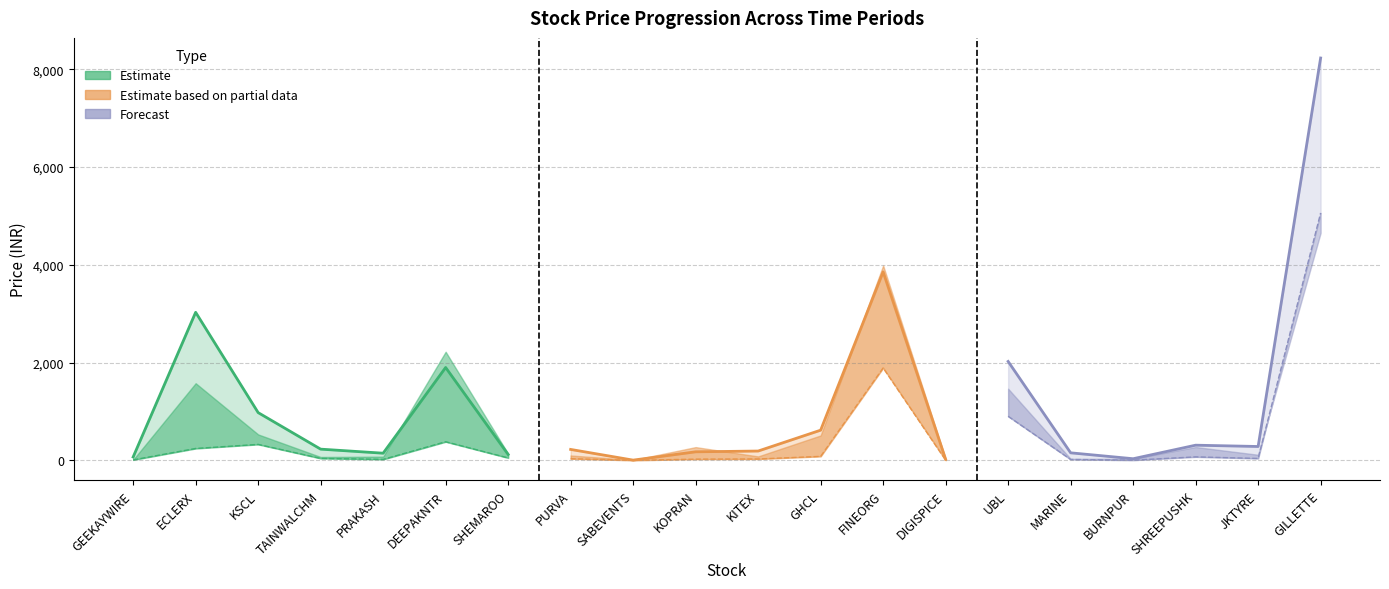

At which label is price_xy_years_ago closest to 2530?

FINEORG